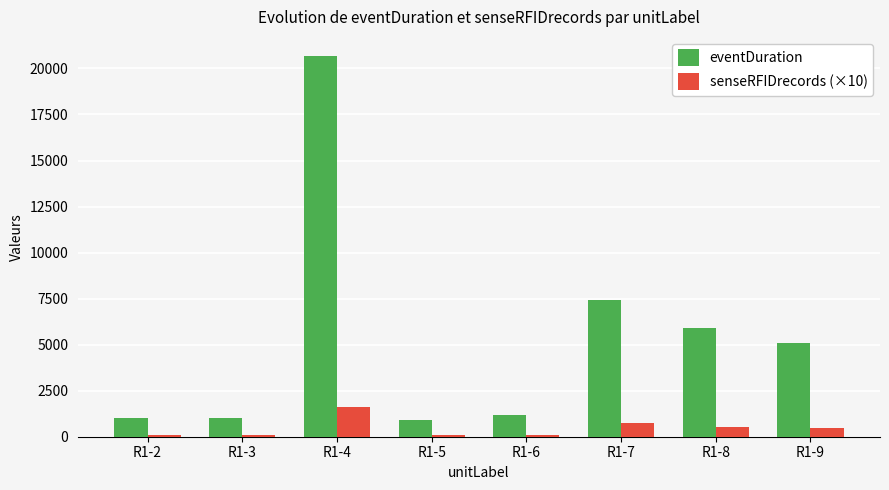

What is the difference between the maximum and minimum values in the eventDuration series?

19753